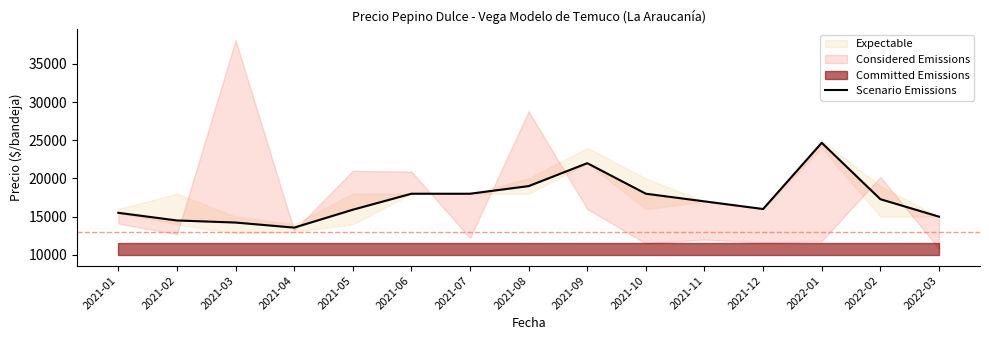

Is this an area chart (filled region under the line)?

No